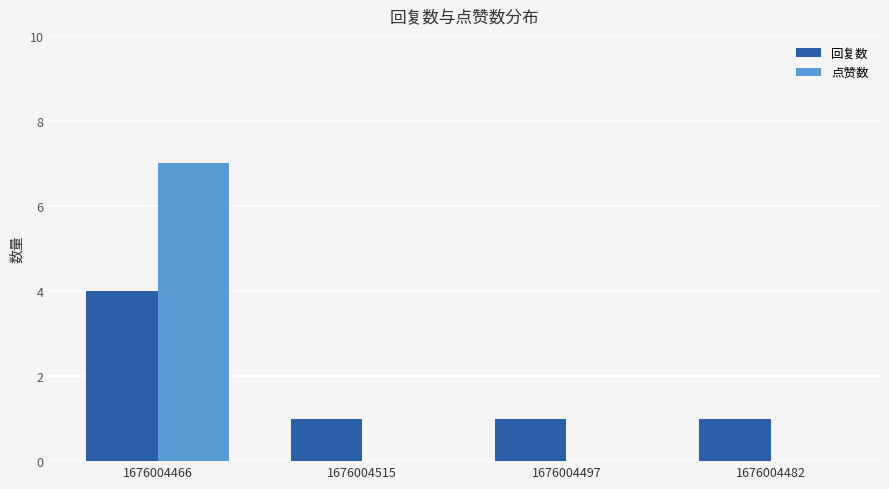

What is the sum of the 回复数 values at 1676004482 and 1676004515?

2